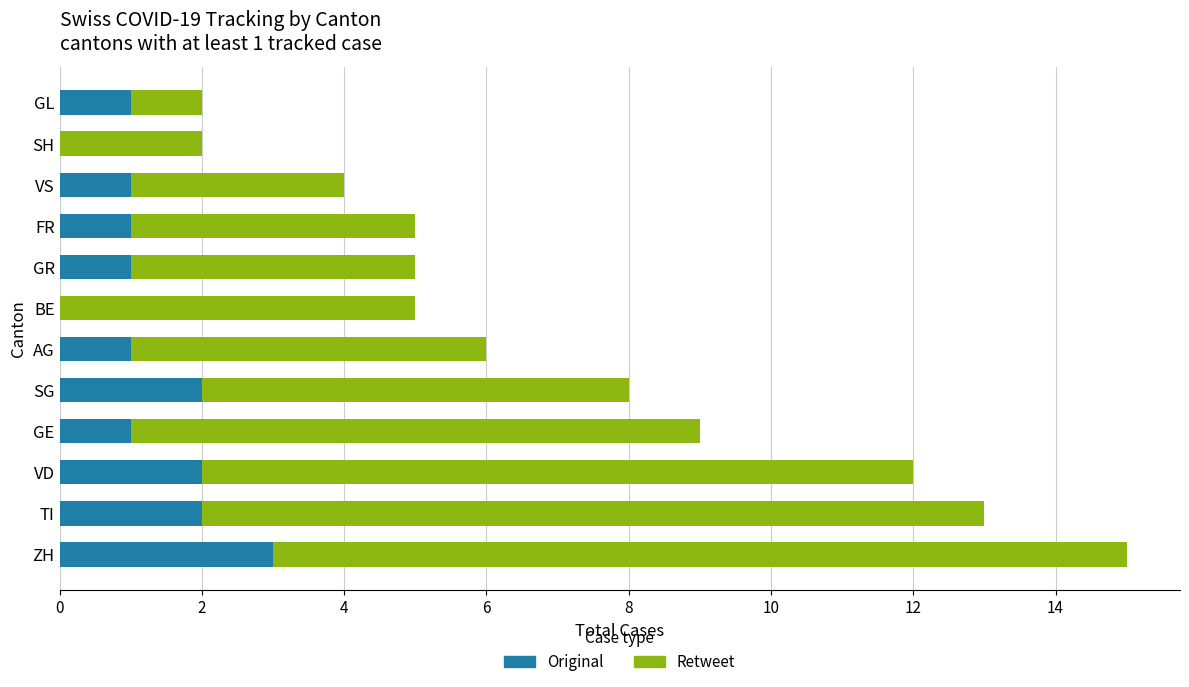

How many series are shown in this chart?

2